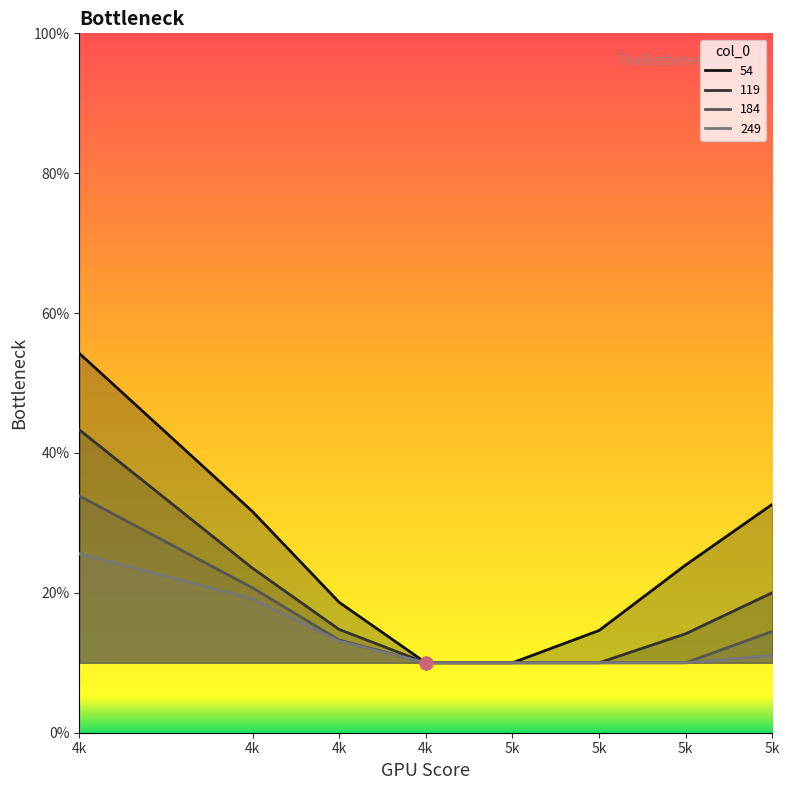

Which series contains the highest Y value?

54